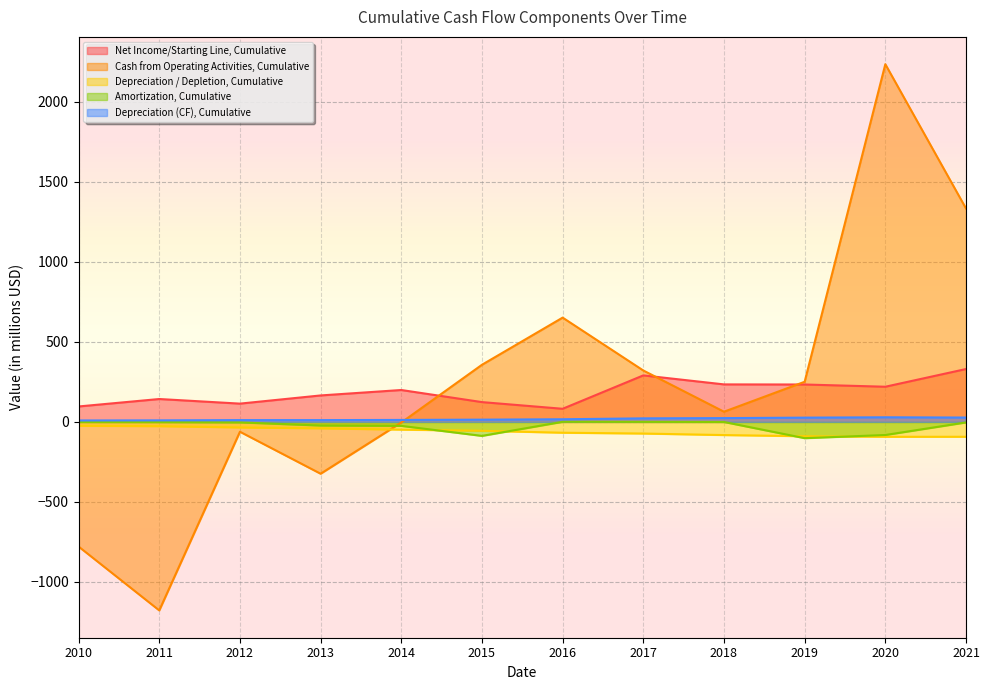

List the labels in order of Depreciation / Depletion, Cumulative value, smallest first.

2020, 2021, 2019, 2018, 2017, 2016, 2015, 2014, 2013, 2012, 2011, 2010